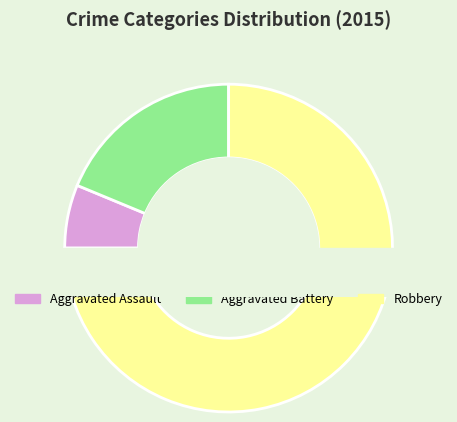

True or false: Robbery accounts for 75% of the total.

True